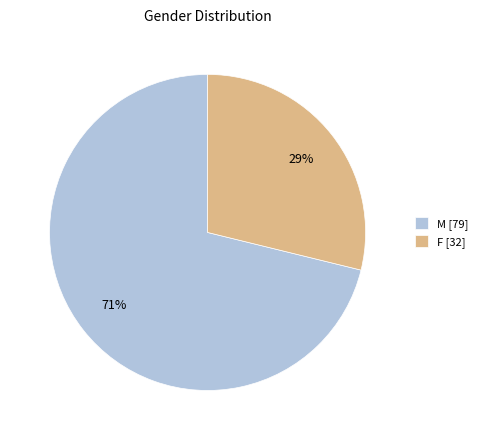

To the nearest percent, what is the combined percentage of F and M?

100%